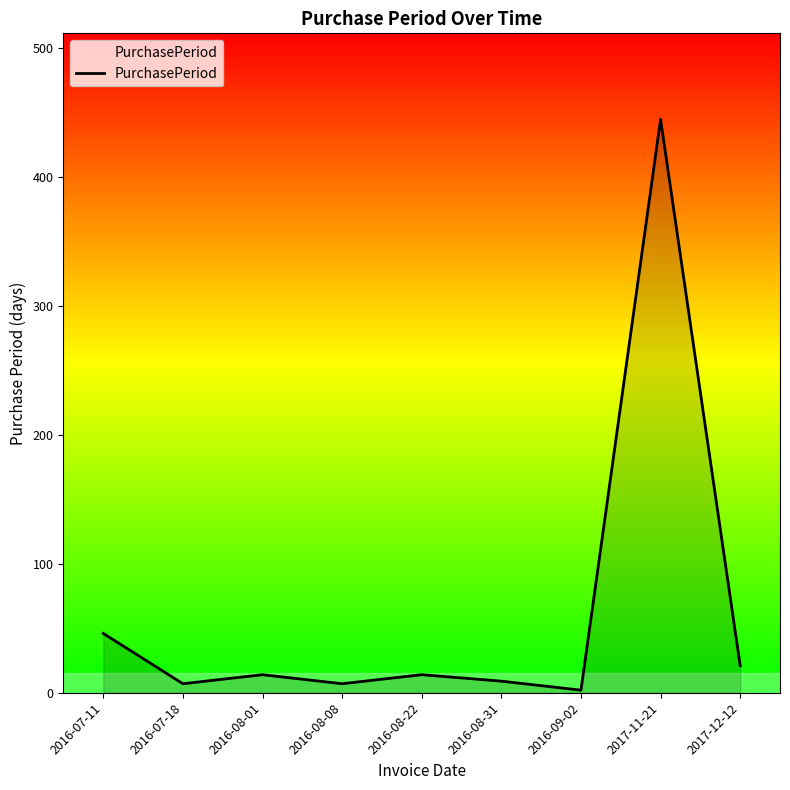

How many lines are shown in the chart?

1